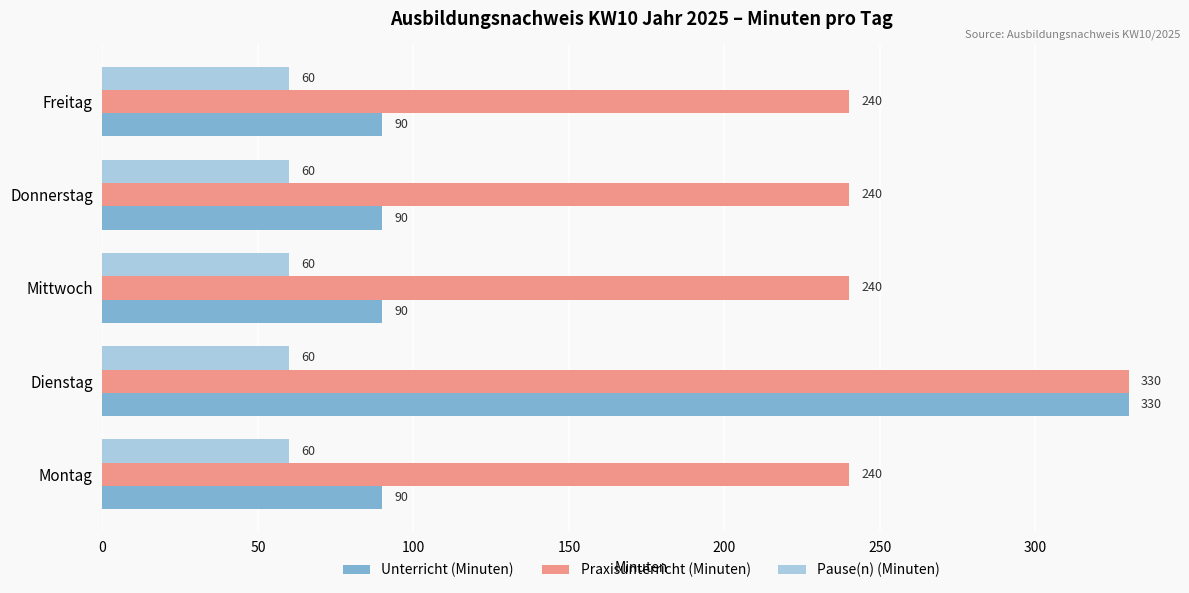

The Praxisunterricht (Minuten) series shows 99 at Freitag. True or false?

False